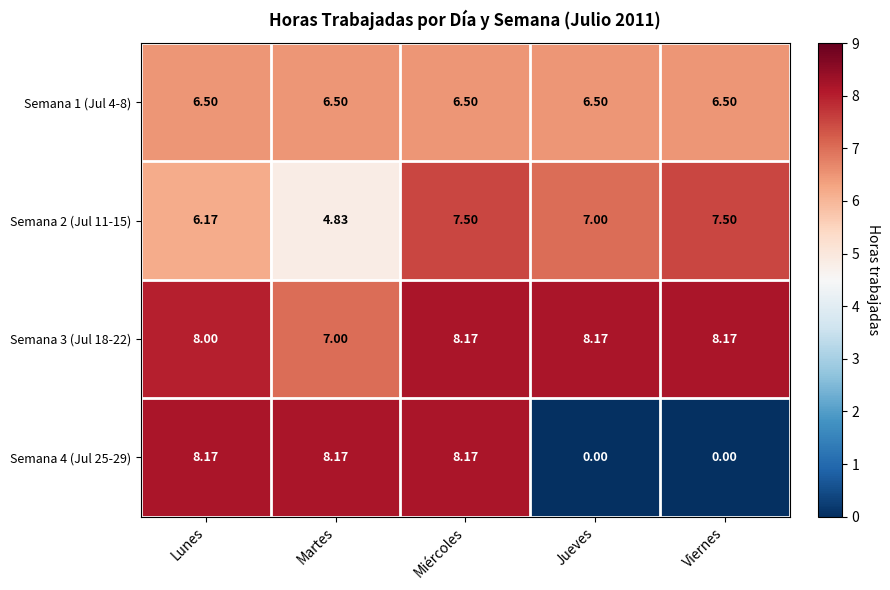

Where does the Semana 2 (Jul 11-15) series first go above 7?

Miércoles